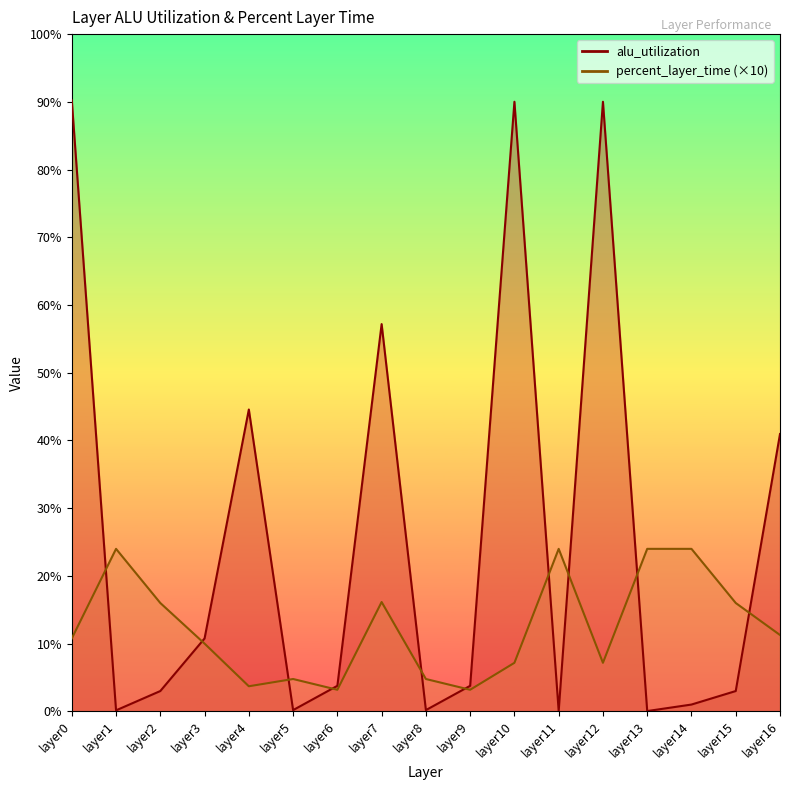

Reading left to right, extract all data points from this chart.

alu_utilization: layer0=90.2	layer1=0.1	layer2=3.0	layer3=10.8	layer4=44.6	layer5=0.2	layer6=3.8	layer7=57.2	layer8=0.2	layer9=3.8	layer10=90.0	layer11=0.0	layer12=90.0	layer13=0.0	layer14=1.0	layer15=3.0	layer16=40.9
percent_layer_time: layer0=10.8	layer1=24.0	layer2=16.0	layer3=10.0	layer4=3.7	layer5=4.8	layer6=3.2	layer7=16.1	layer8=4.8	layer9=3.2	layer10=7.2	layer11=24.0	layer12=7.2	layer13=24.0	layer14=24.0	layer15=16.0	layer16=11.3